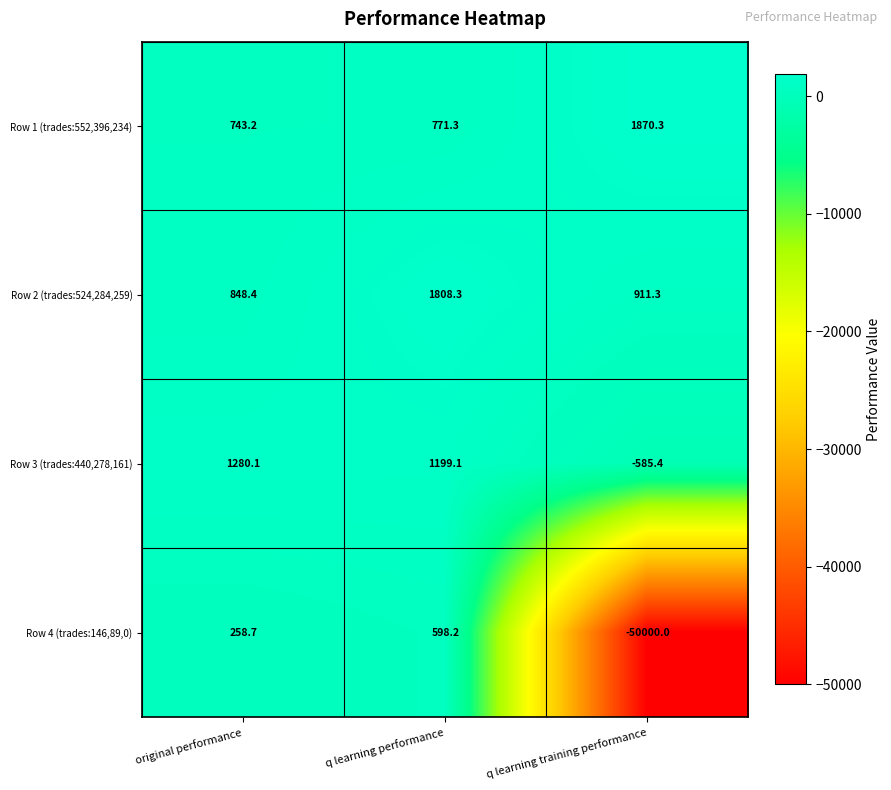

The Row 1 (trades:552,396,234) series shows 1176.3 at q learning performance. True or false?

False